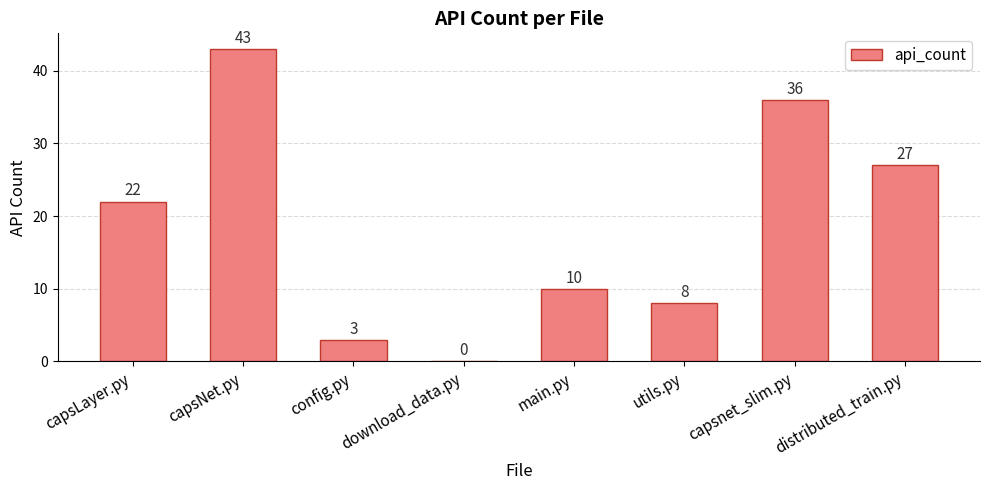

Are the bars horizontal?

No